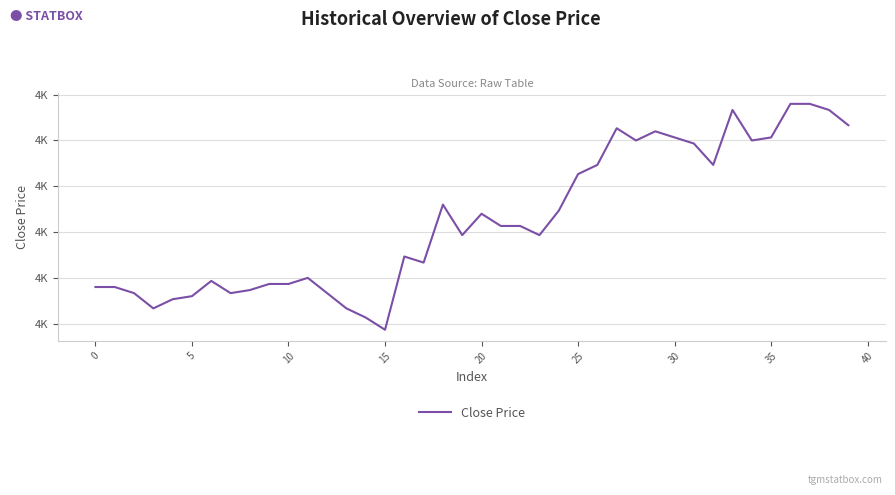

Does the chart have visible grid lines?

Yes